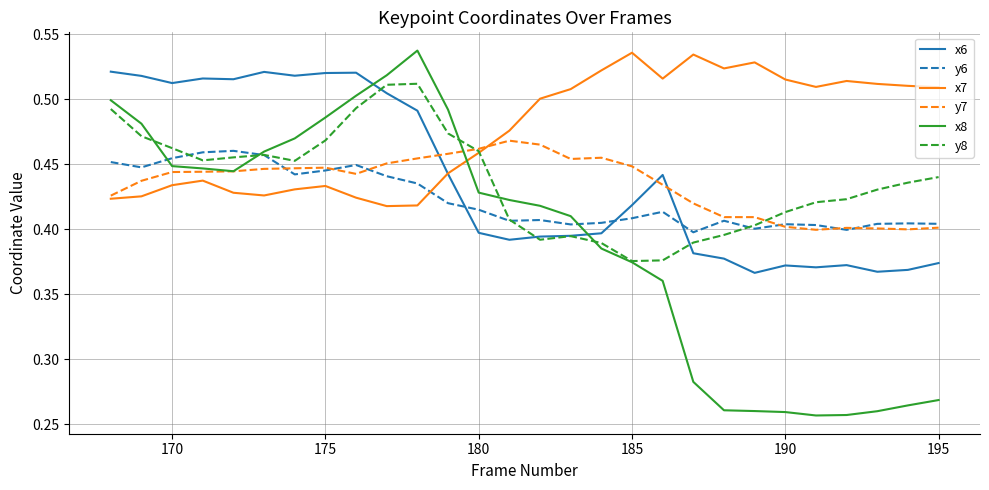

Which series has the widest spread of values?

x8